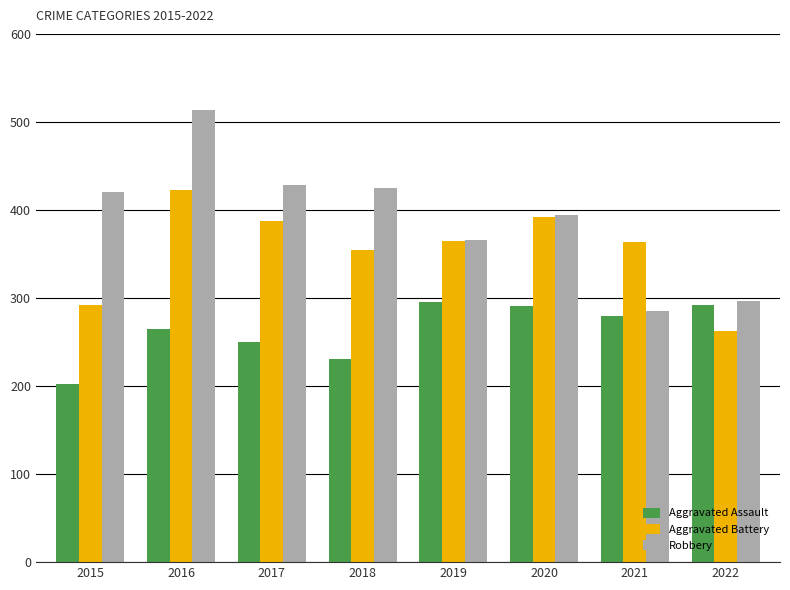

What is the average value of the Robbery series?

391